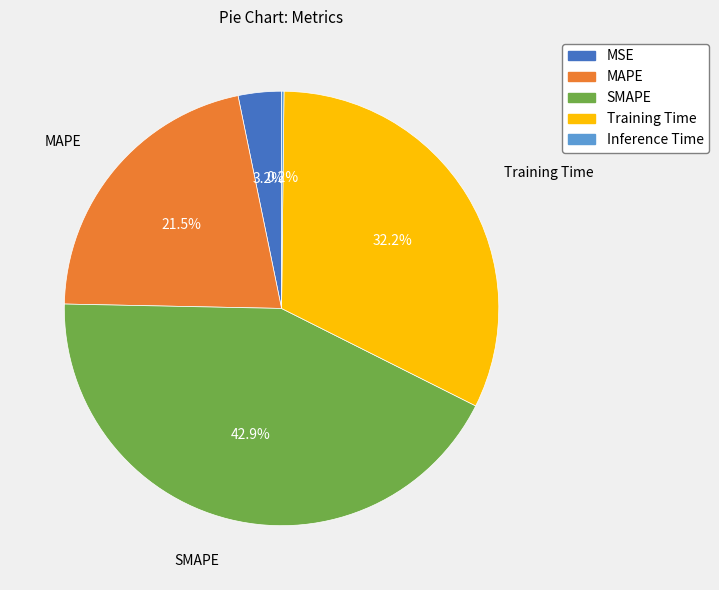

Is the sum of MAPE and Training Time greater than half?

Yes